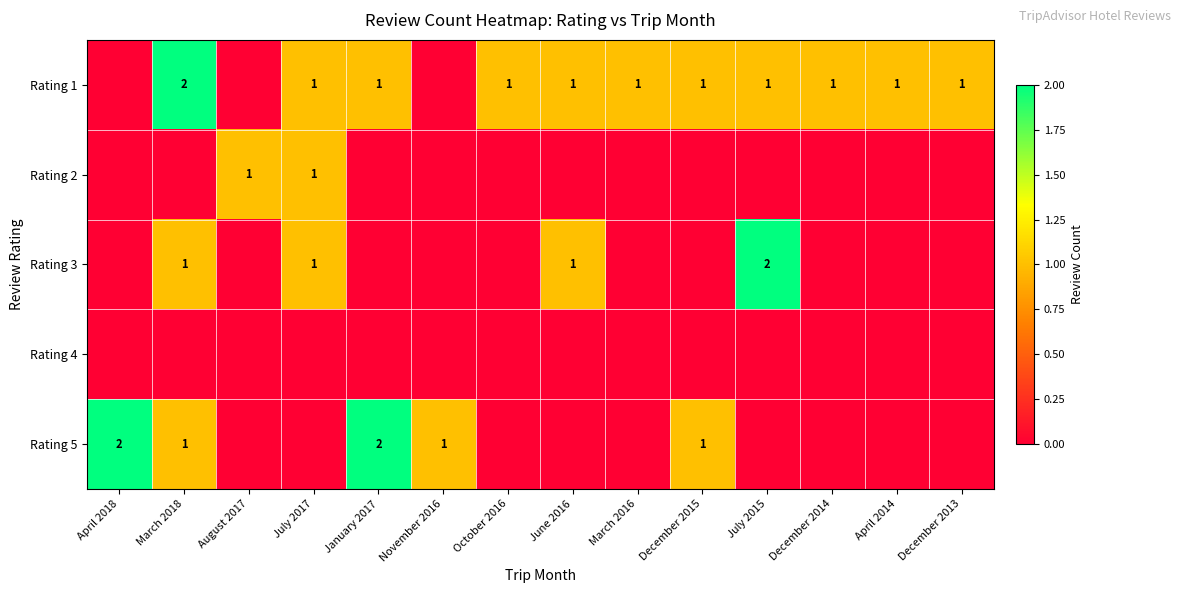

What is the maximum value shown in the chart?

2